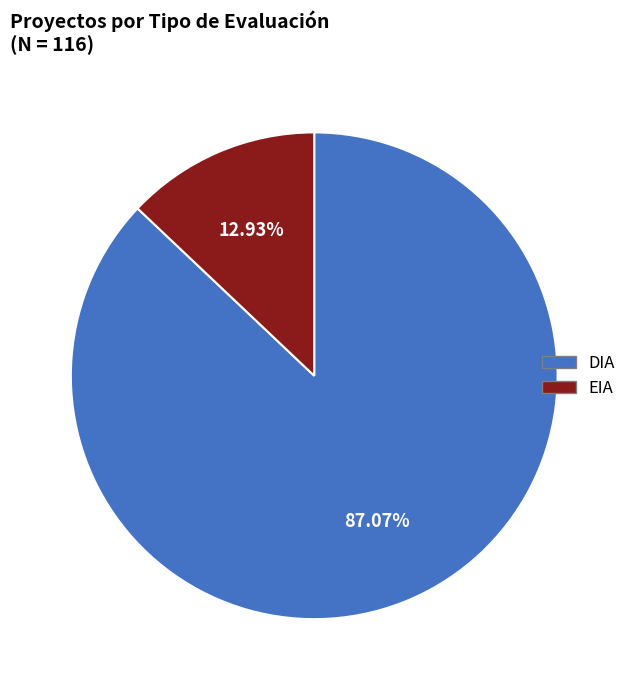

How many slices are in this pie chart?

2